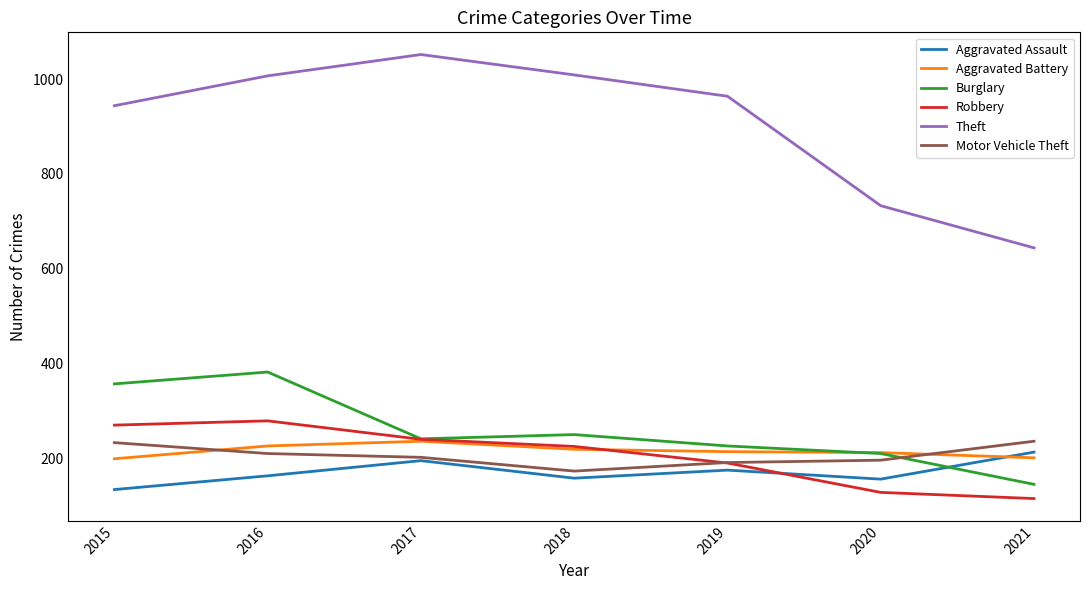

What is the spread (max minus min) of values at 2017?

857